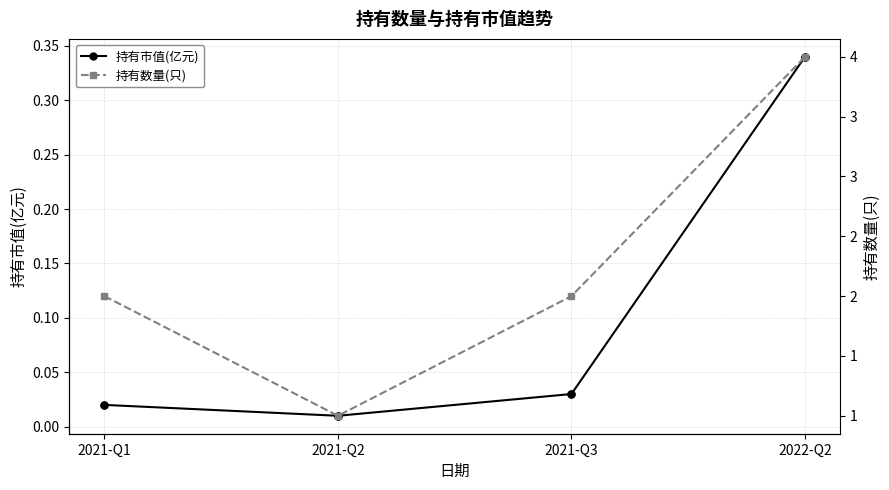

Rank the series at 2021-Q1 from lowest to highest value.

持有市值(亿元), 持有数量(只)